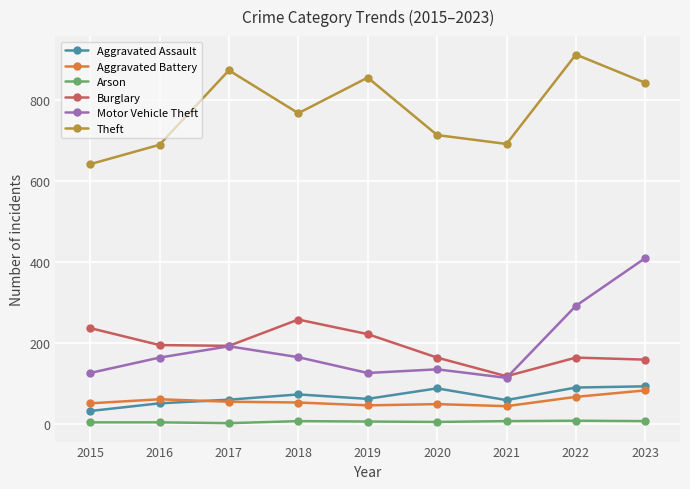

At which category is the sum across all series the highest?

2023